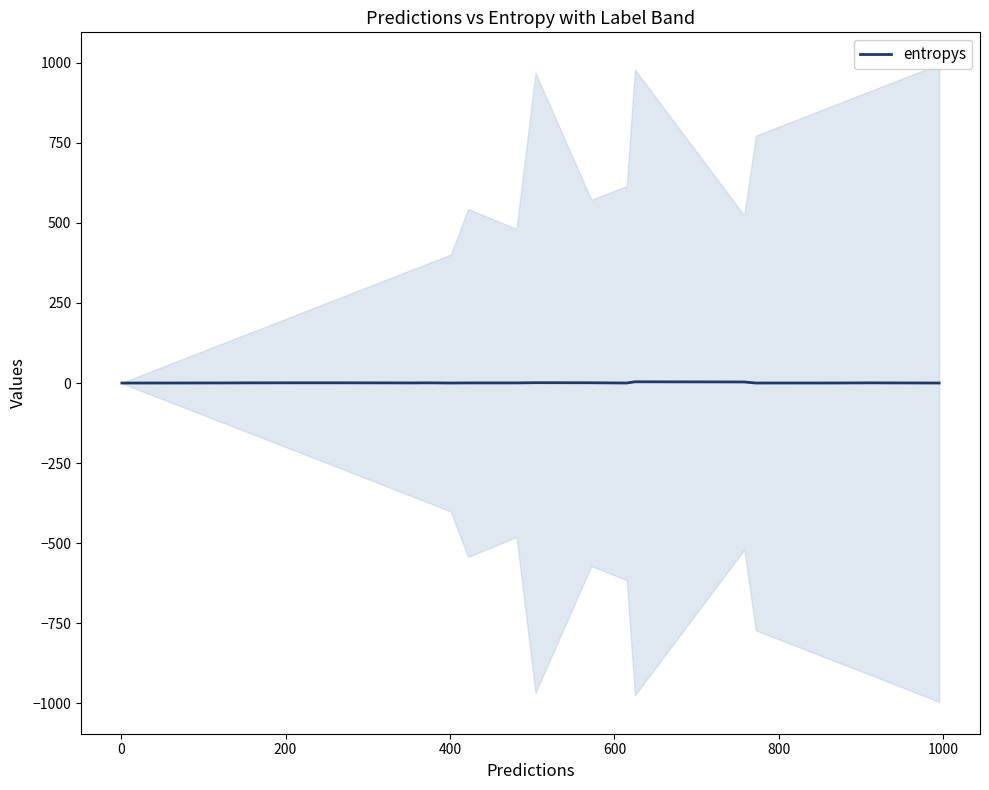

How many interior local valleys (lower than both neighbors) does the data have?

4